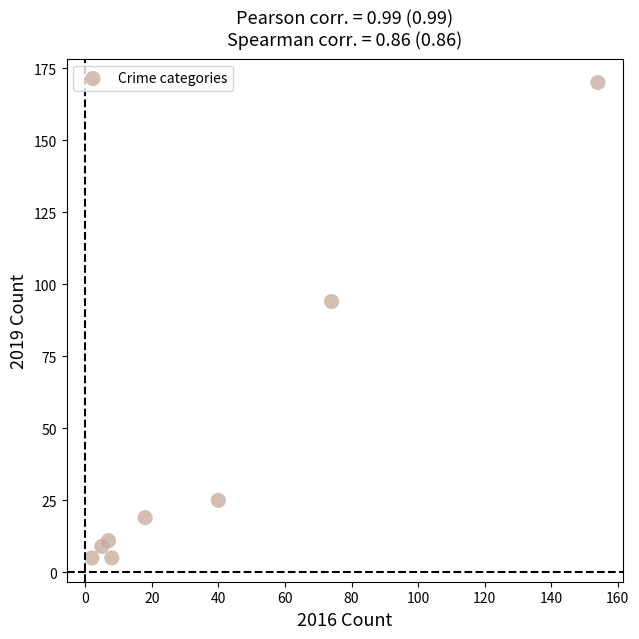

What Y value in the scatter plot is closest to 87?

94